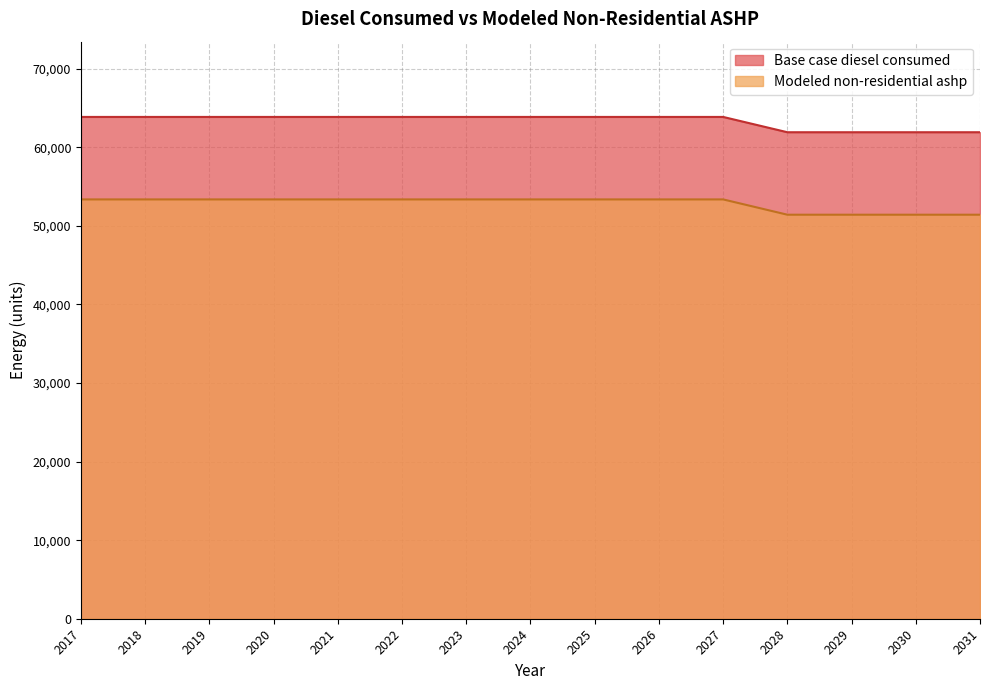

What is the value of the Base case diesel consumed point at the 9th from the left?

63872.3